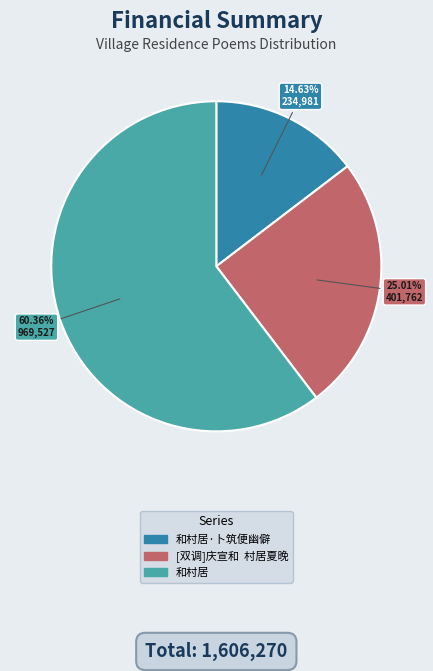

Do 和村居 and [双调]庆宣和 村居夏晚 together represent more than half of the pie?

Yes